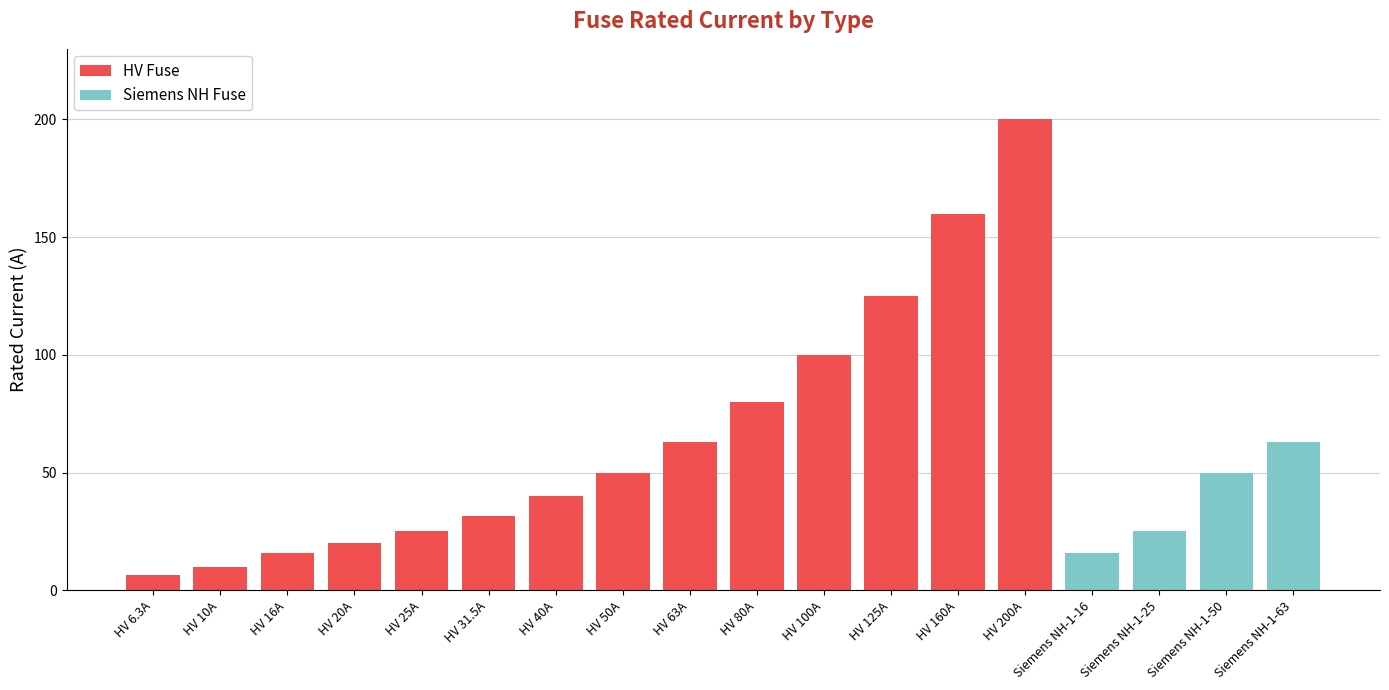

The value of HV Fuse at HV 31.5A is 53.3. True or false?

False